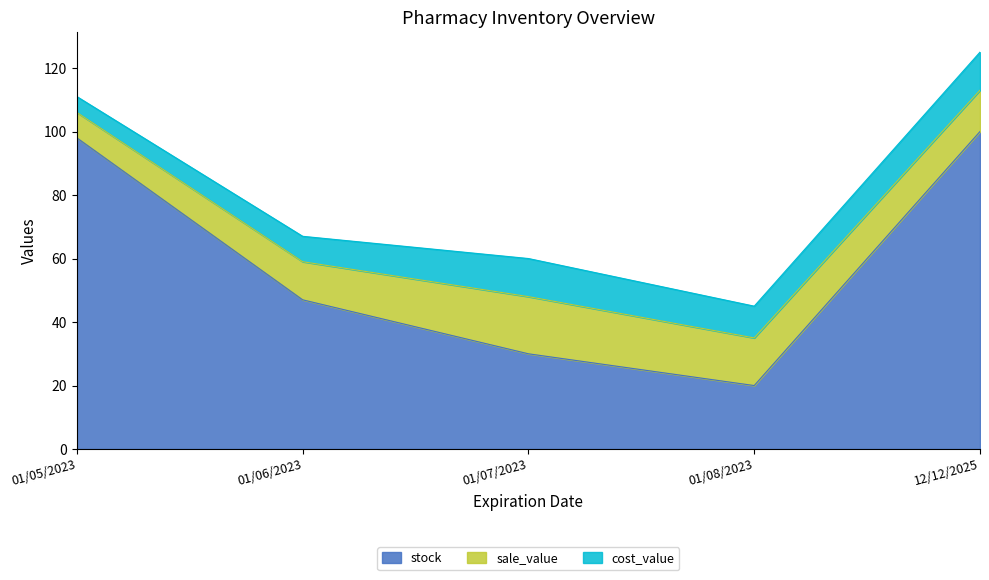

What is the difference between the stock values at 01/05/2023 and 01/06/2023?

51